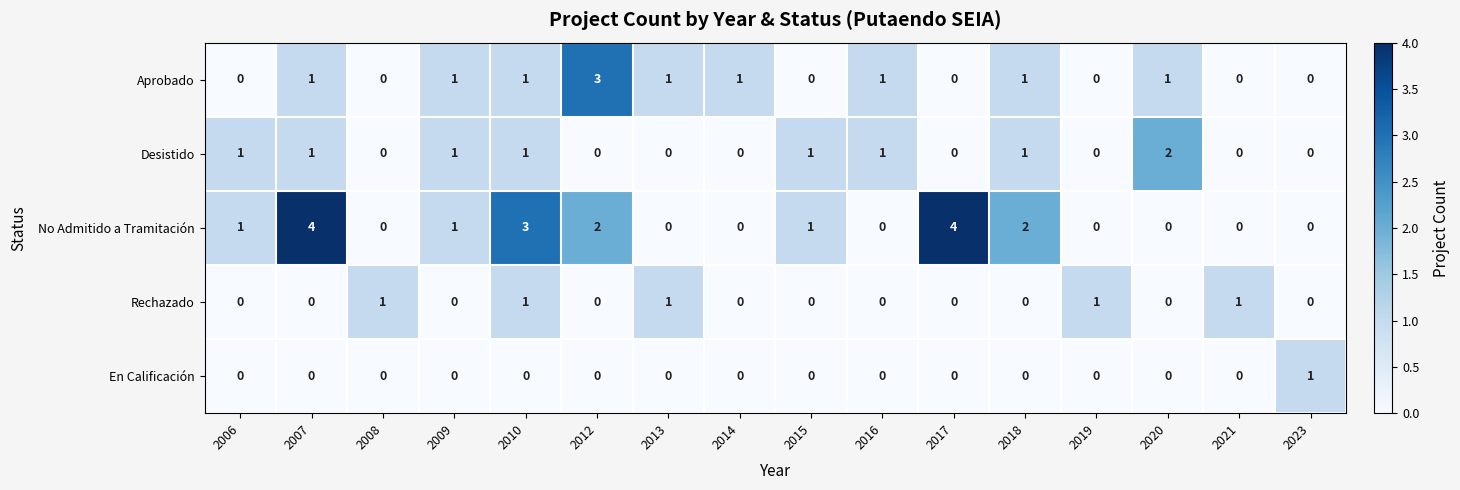

What is the maximum value shown in the chart?

4